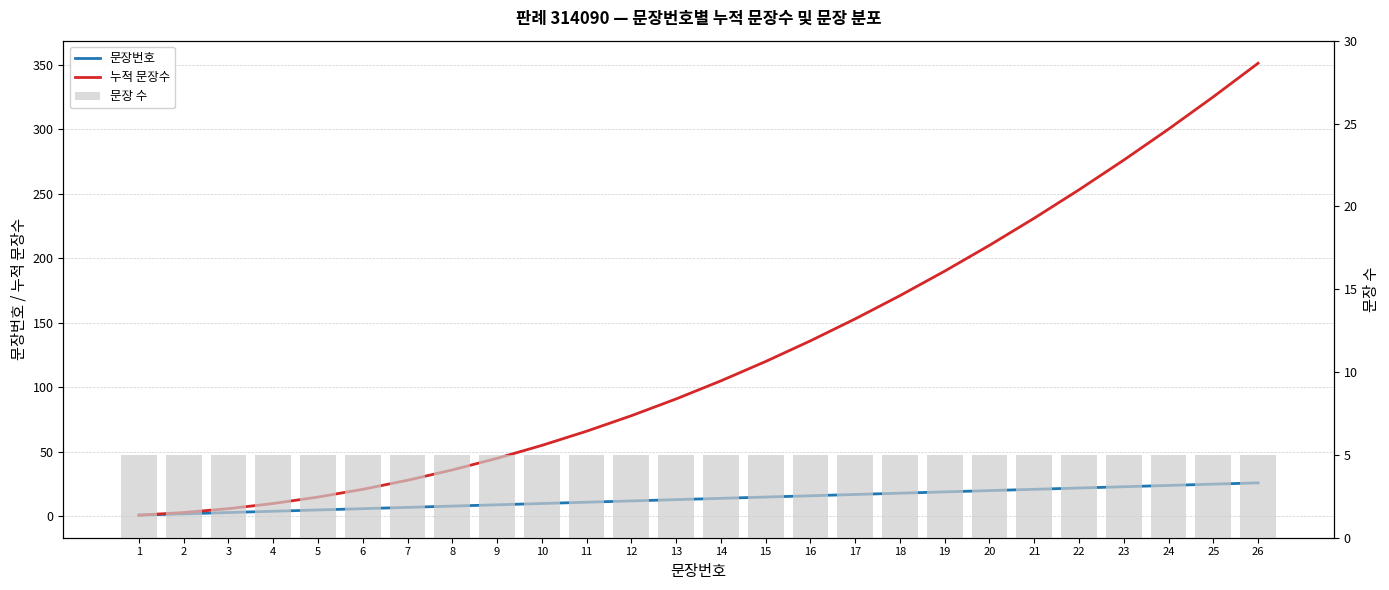

The value of 누적 문장수 at 1 is 1. True or false?

True